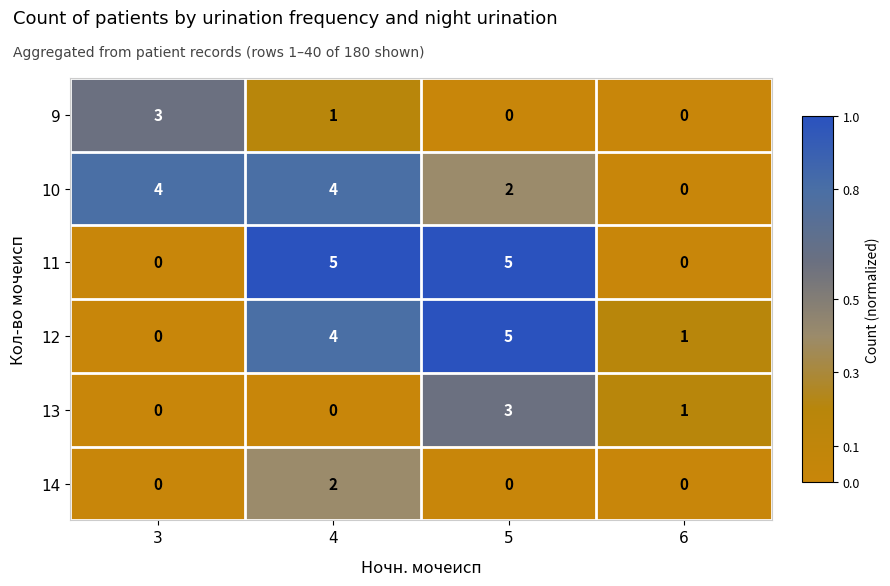

How many data points does each series have?

4